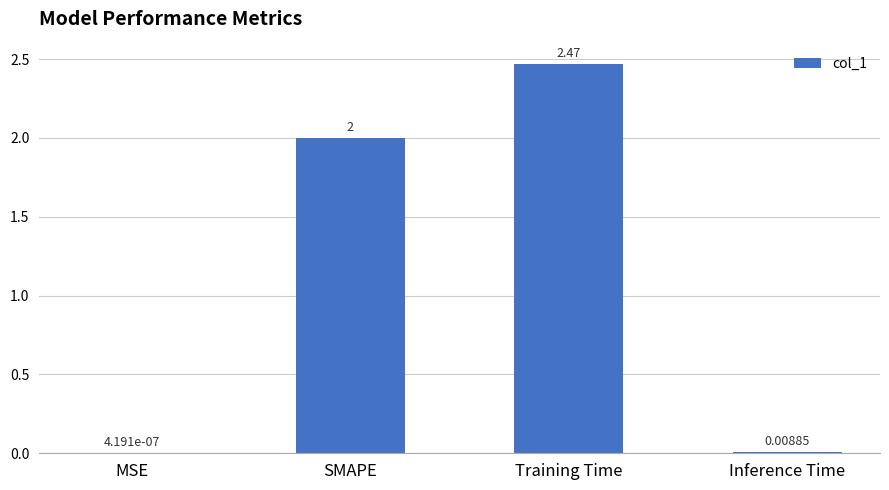

At which label is the value closest to 1?

Inference Time